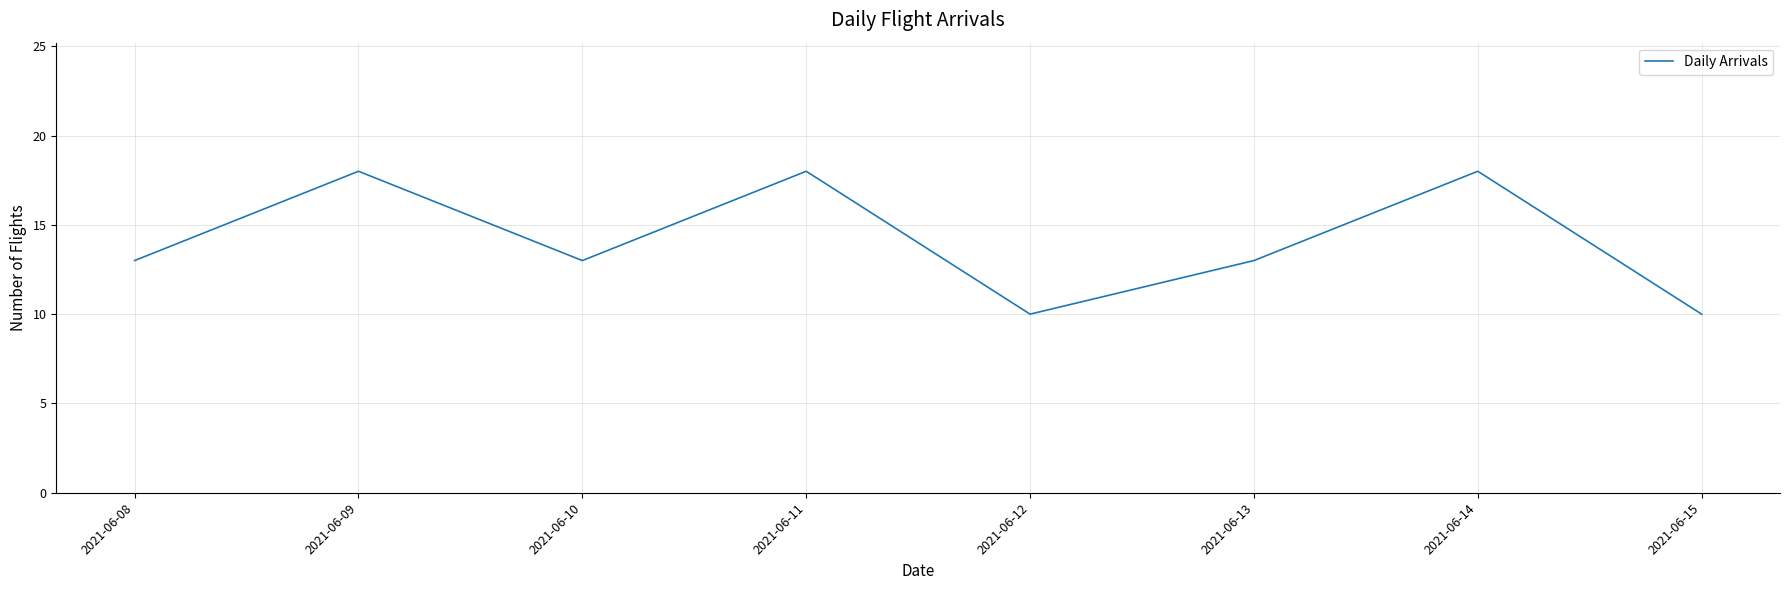

Does the chart display data point markers on the line(s)?

No